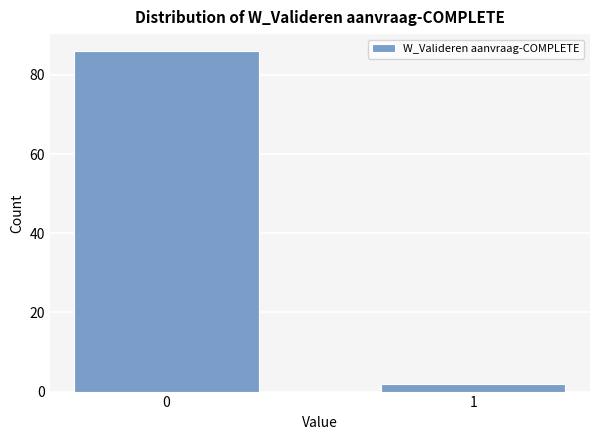

Reading left to right, list all the values displayed in this chart.

0=86	1=2